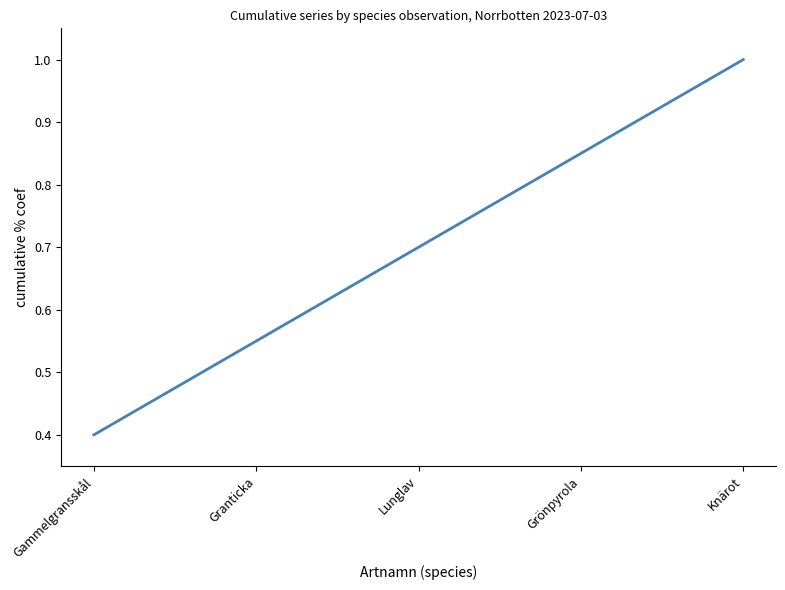

Between Granticka and Grönpyrola, which is larger?

Grönpyrola